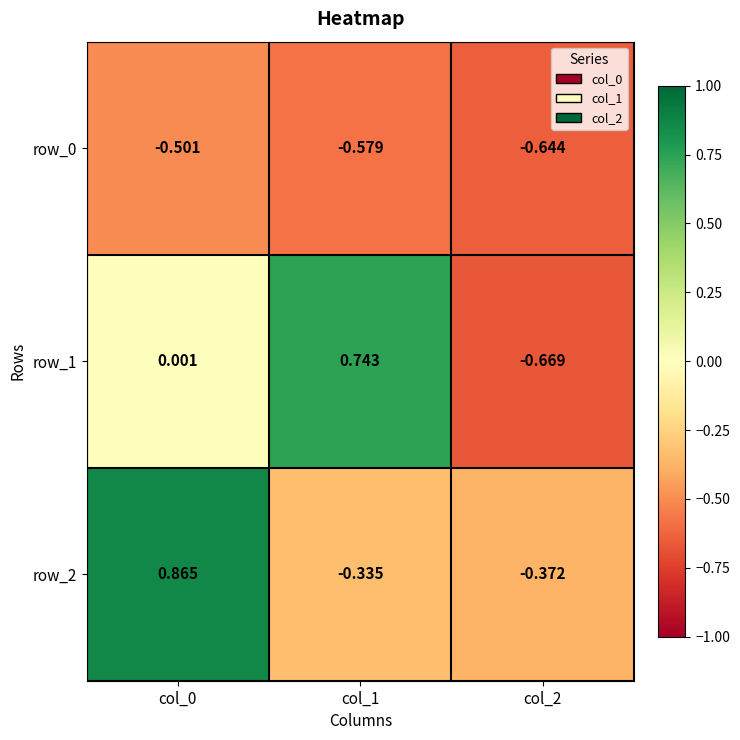

How many values in the row_1 series exceed 0?

2